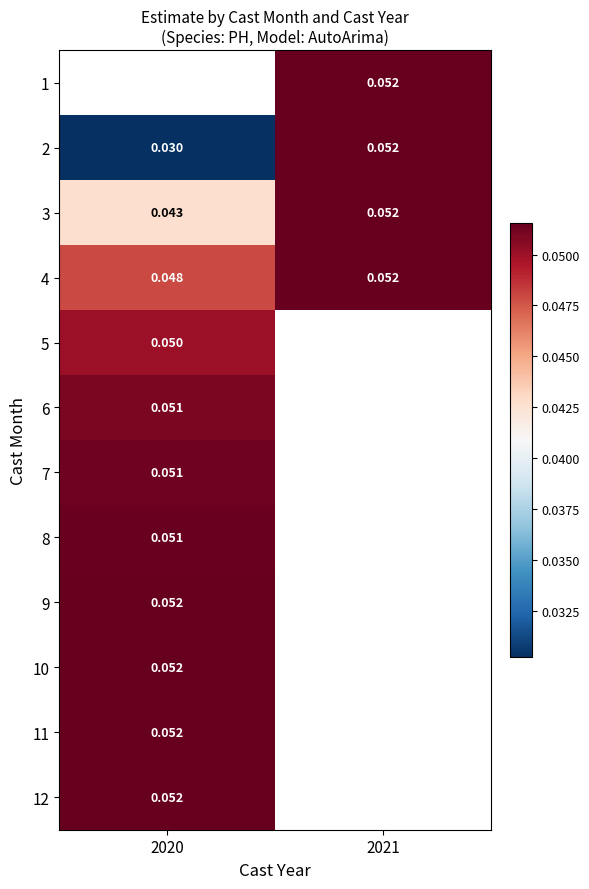

Is the value of 4 at 2021 greater than the value of 3 at 2020?

Yes